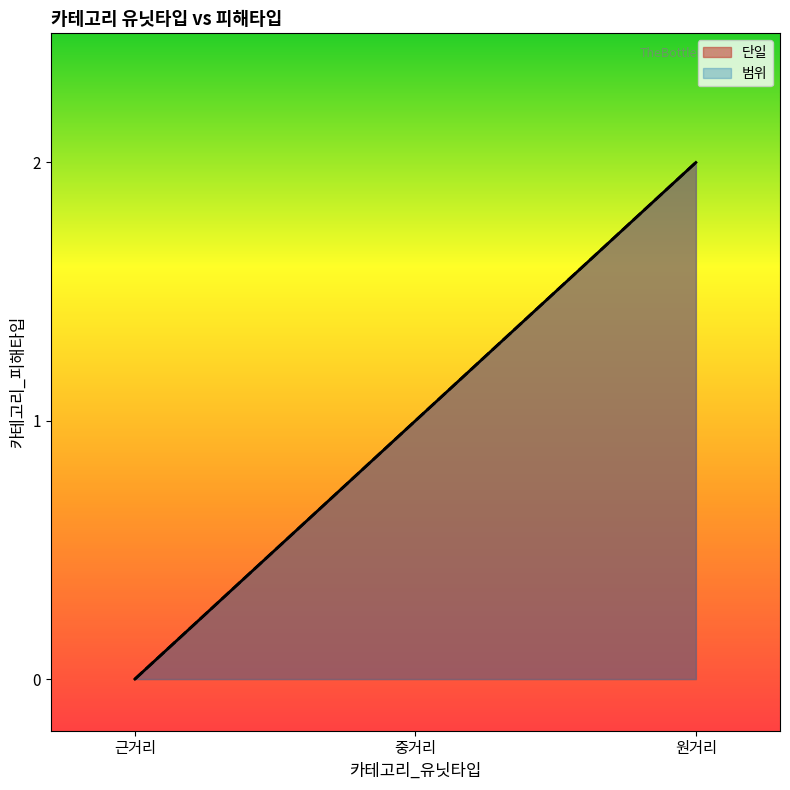

At which category does the chart reach its minimum across all series?

근거리